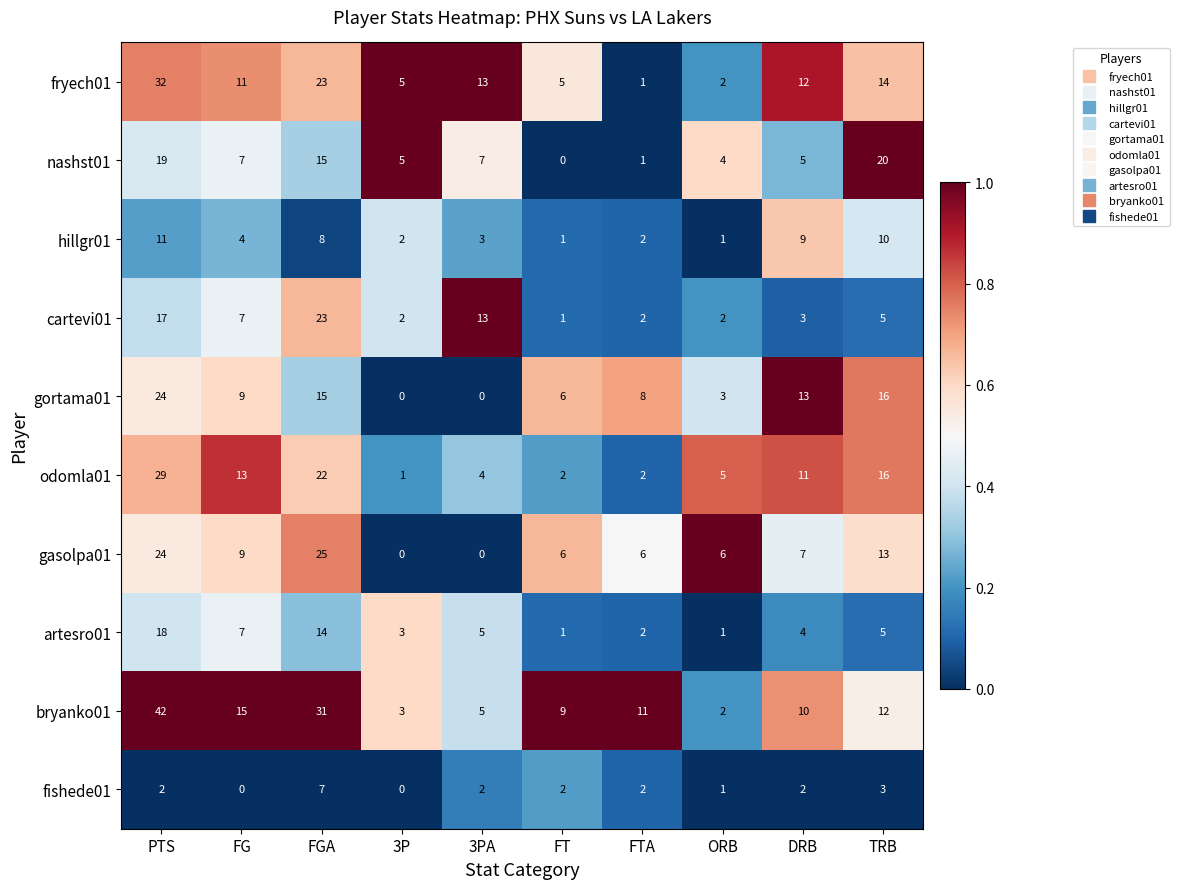

What is the difference between the maximum and minimum values in the bryanko01 series?

40